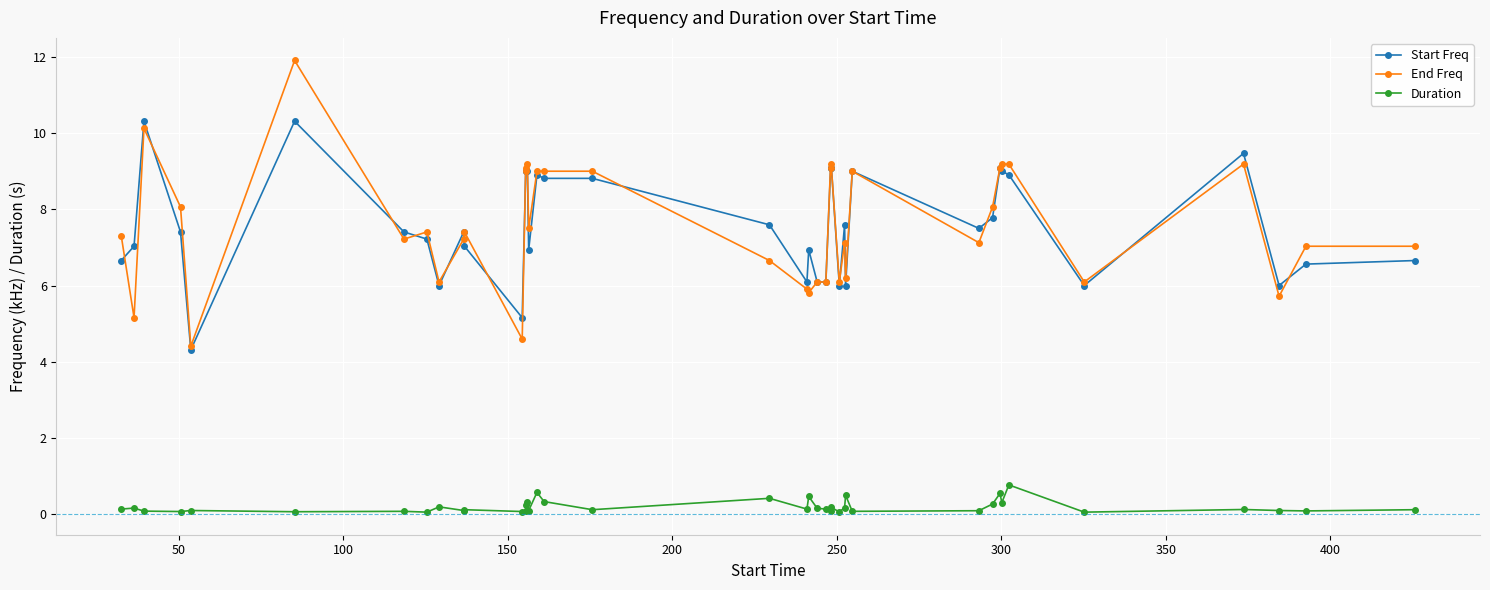

Count the number of data series in this chart.

3